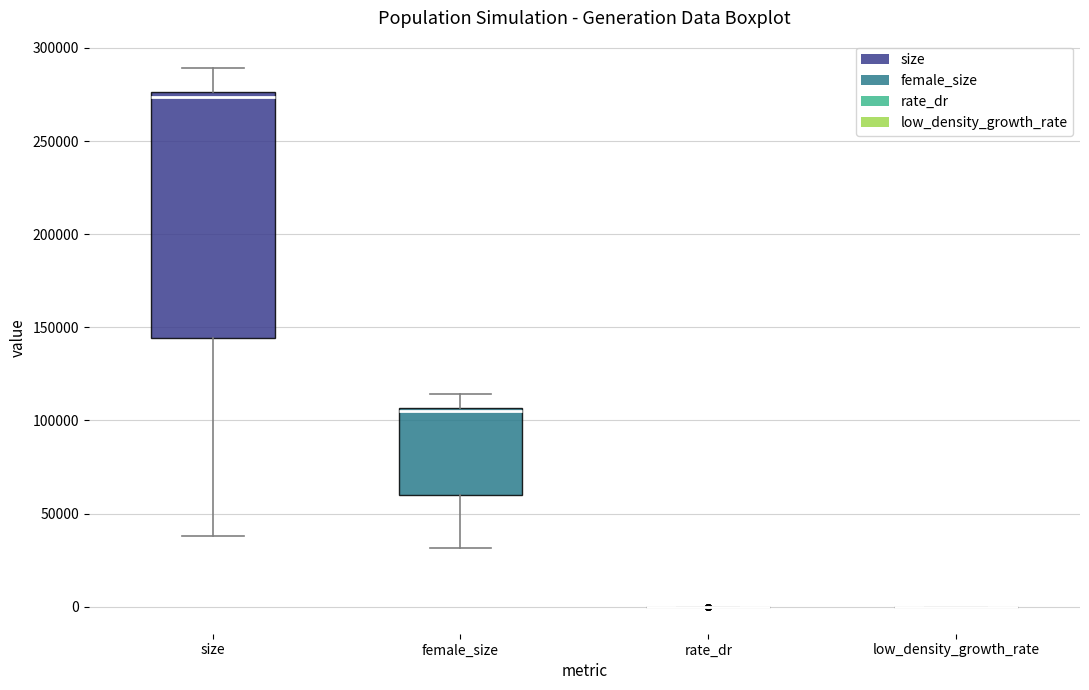

Reading left to right, read every box against the y-axis: the position of its median line, the range the box covers, and the ends of its whiskers. The values are not printed on the chart, so give them approximately, as read against the axis.

size: median 275000 (just below the box's upper edge), box 145000 to 275000, whiskers 40000 to 290000
female_size: median 105000 (just below the box's upper edge), box 60000 to 105000, whiskers 30000 to 115000
rate_dr: box collapsed to a line at 0, whiskers 0 to 0
low_density_growth_rate: box collapsed to a line at 0, whiskers 0 to 0